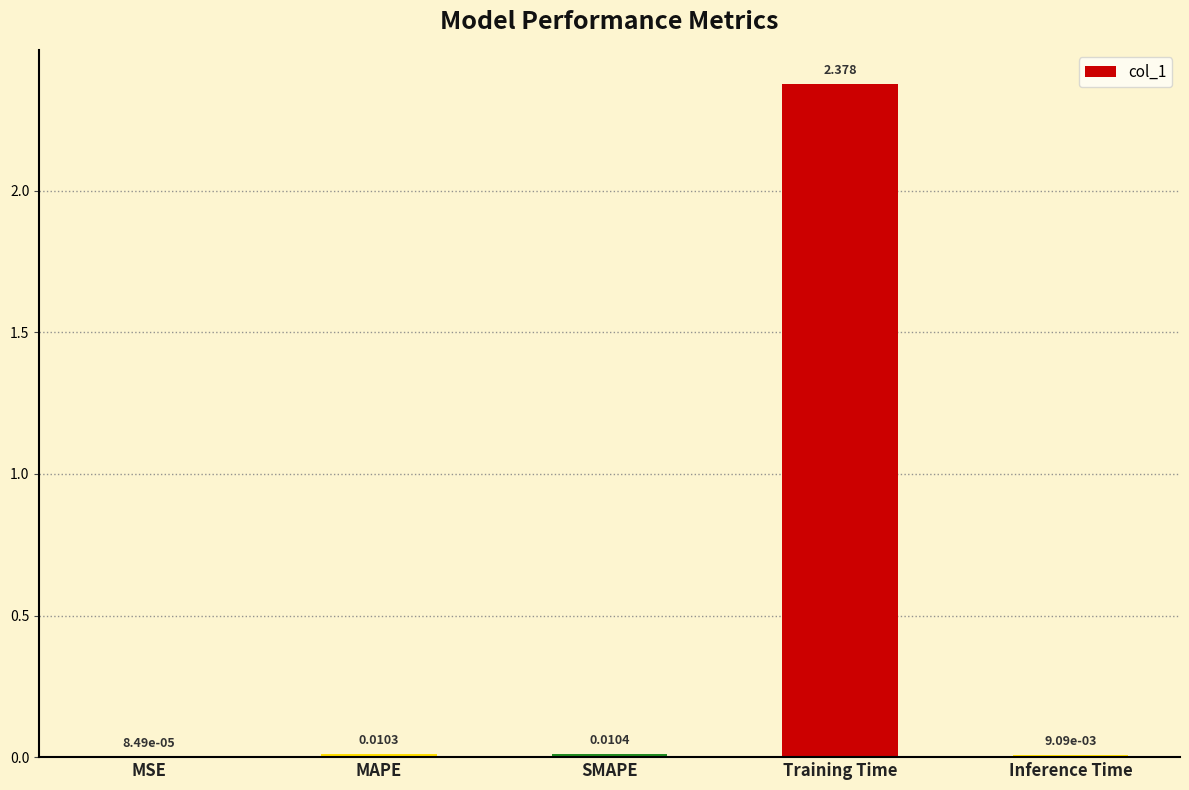

Which has a higher value, MAPE or Training Time?

Training Time